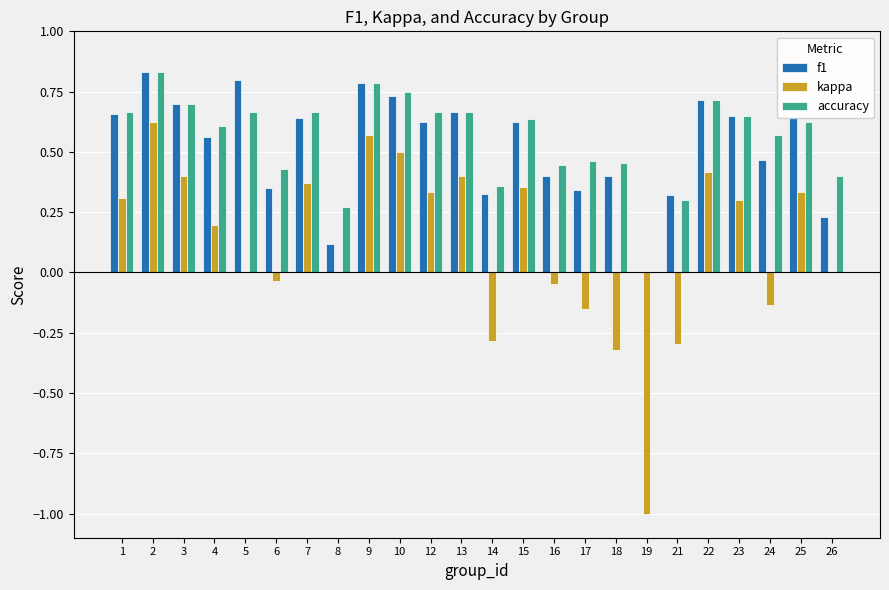

Is the value of kappa at 6 greater than the value of accuracy at 7?

No